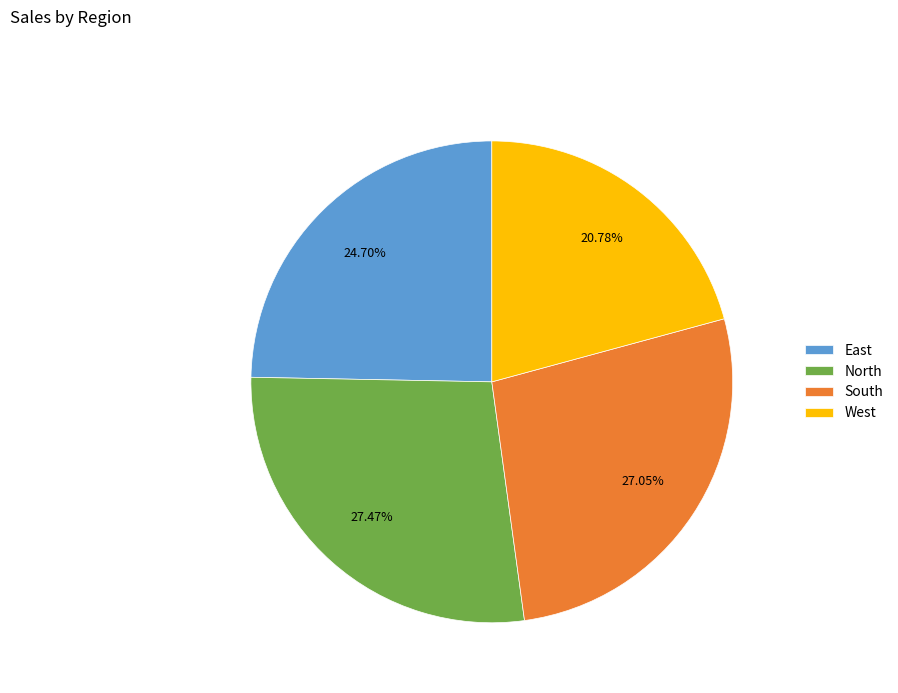

Which slice is the smallest?

West